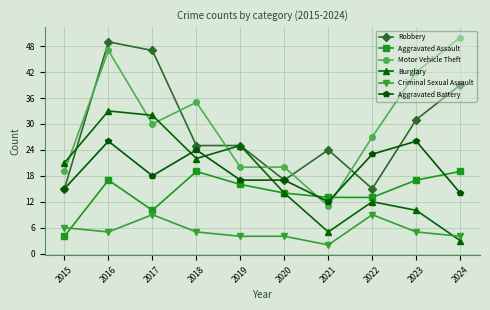

What is the average value of the Motor Vehicle Theft series?

30